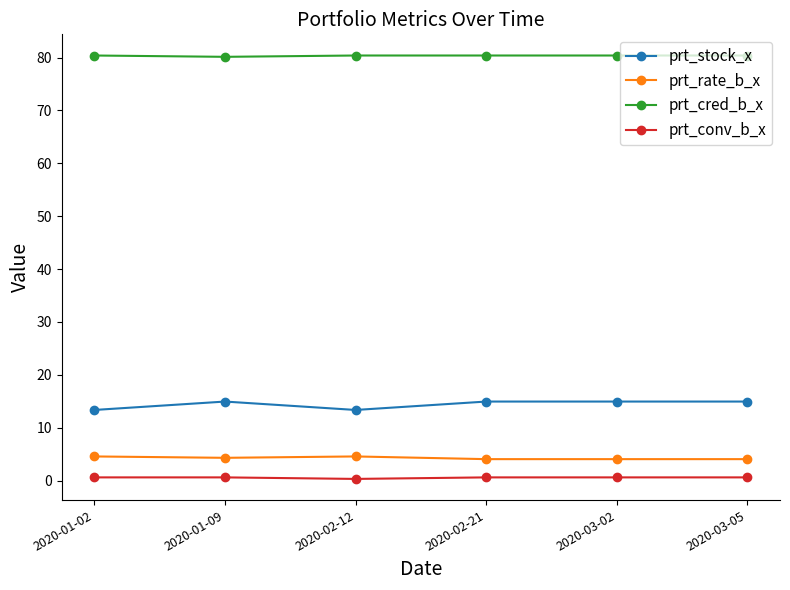

True or false: prt_cred_b_x and prt_conv_b_x cross at least once.

False